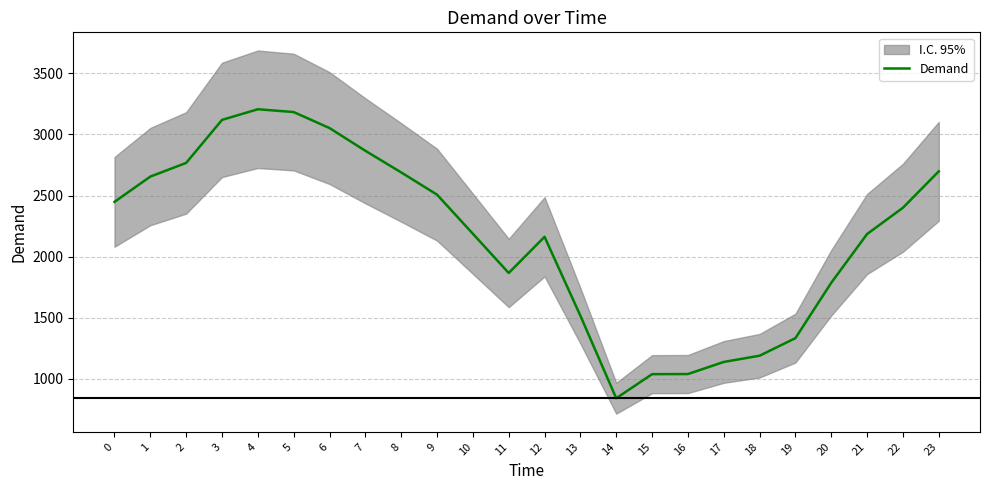

Which has a higher value, 16 or 18?

18